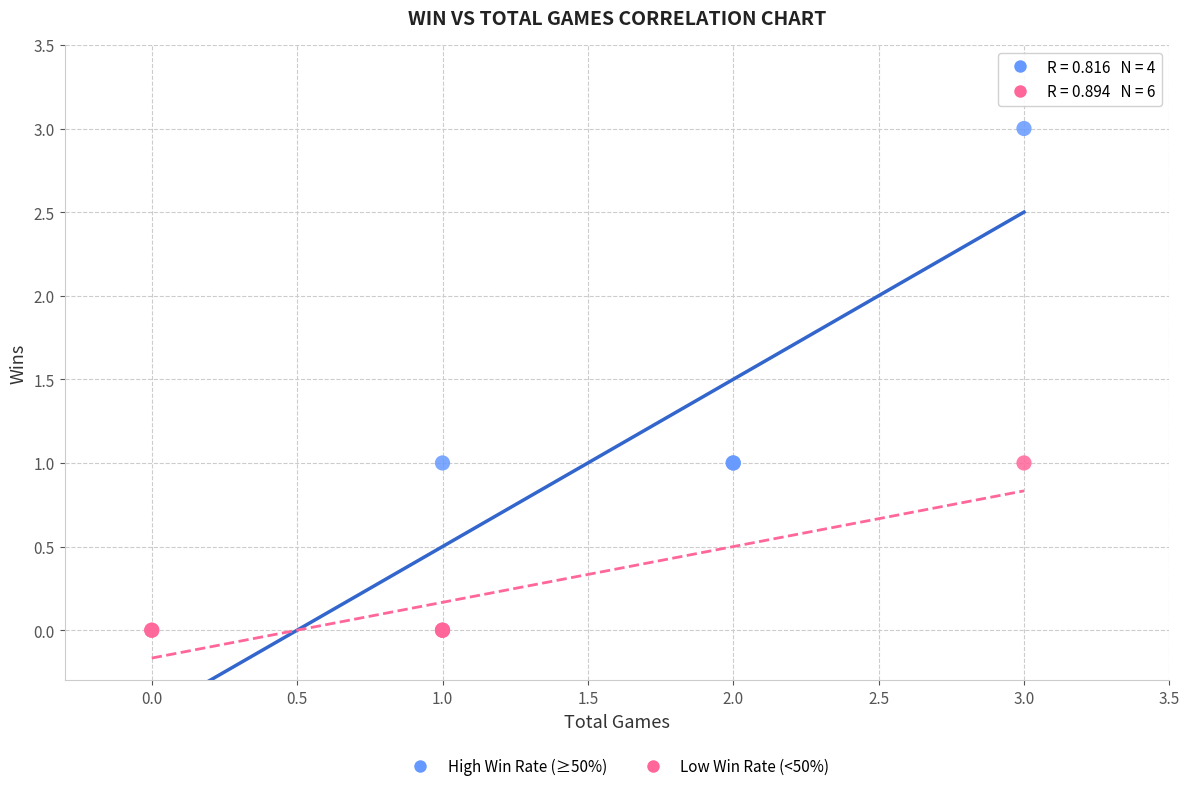

Which series has the largest Y range (max minus min)?

High Win Rate (≥50%)